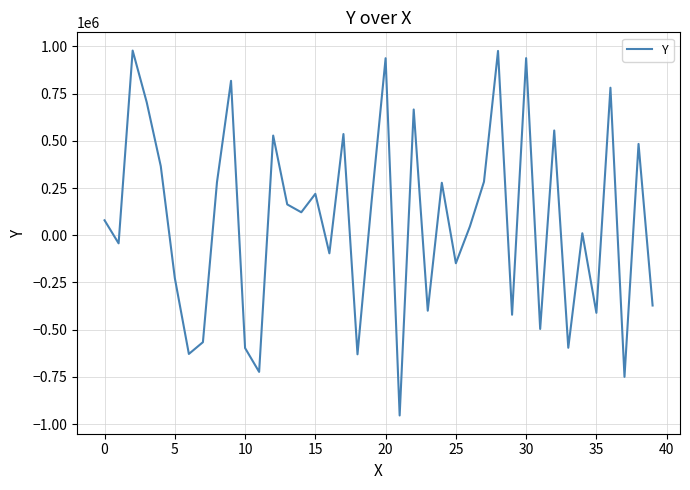

What is the difference between the maximum and minimum values?

1931395